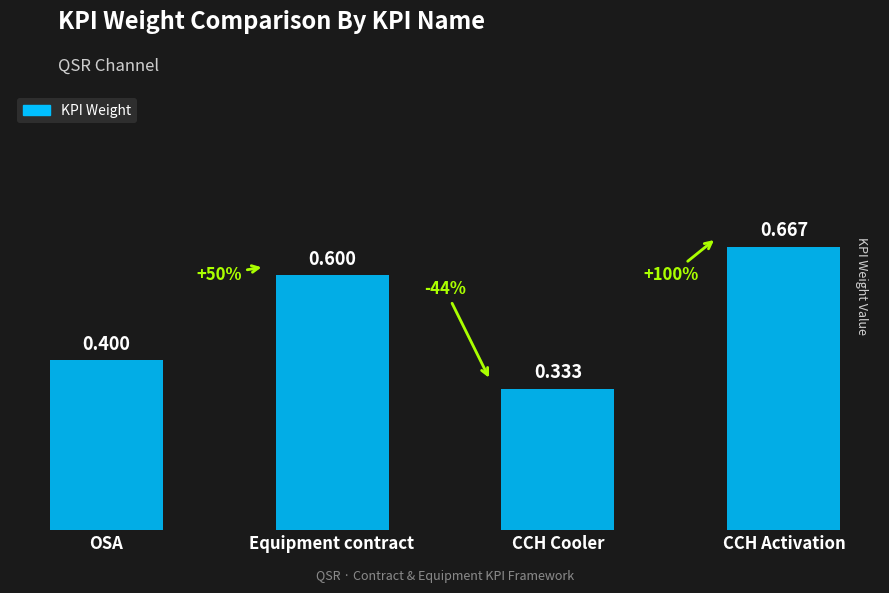

What is the label of the 1st bar from the right?

CCH Activation